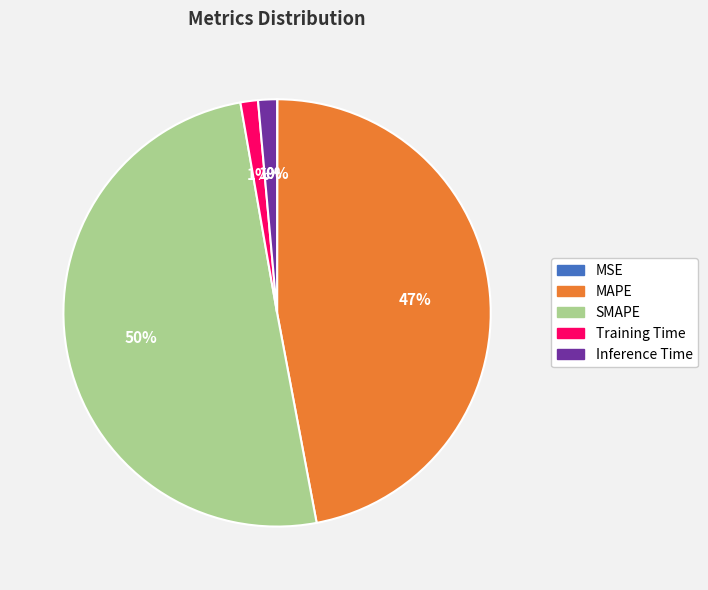

To the nearest percent, what is the average slice percentage?

20%